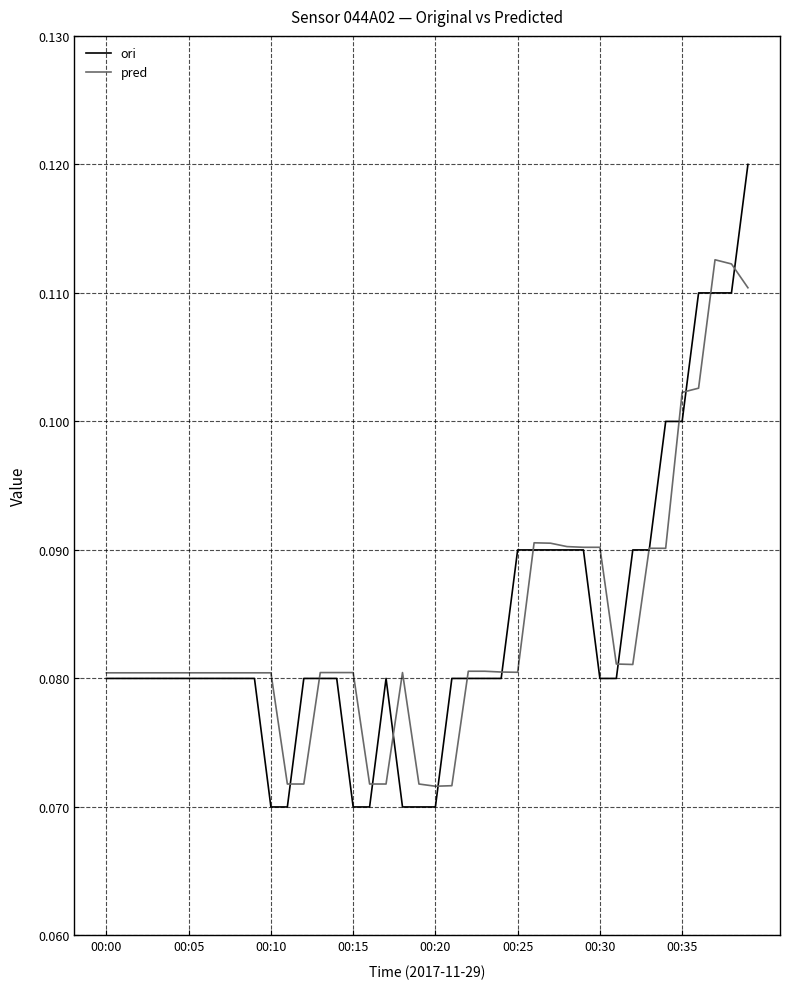

Which series has the largest range (max minus min)?

ori